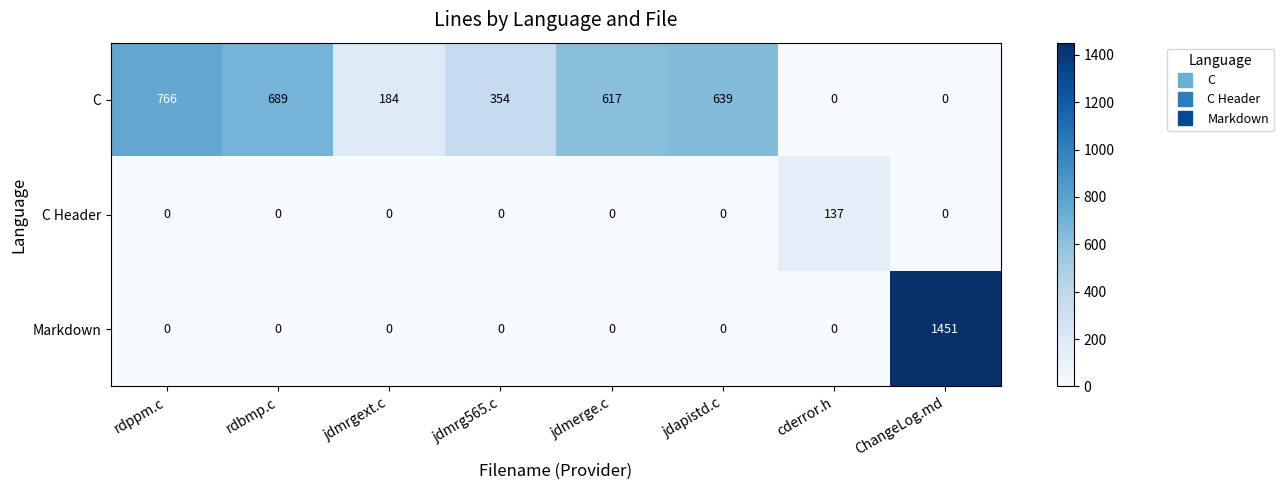

Count the number of data series in this chart.

3